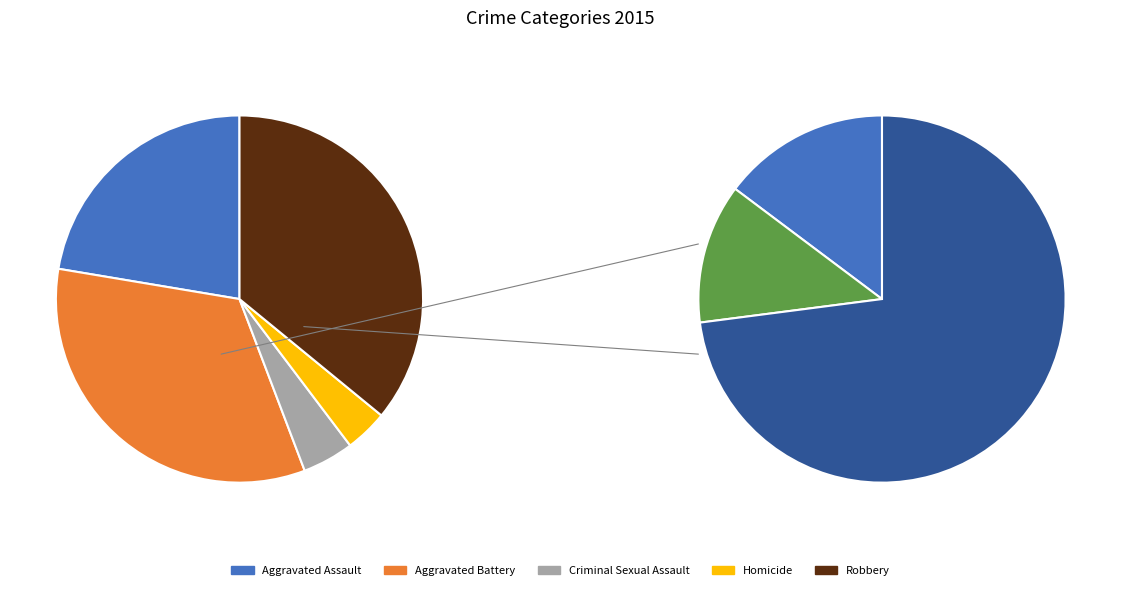

Does Homicide represent more than half of the total?

No